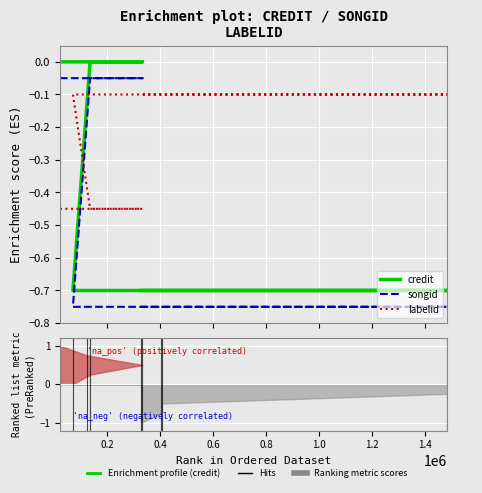

The credit series shows -0.7 at 1.0. True or false?

True